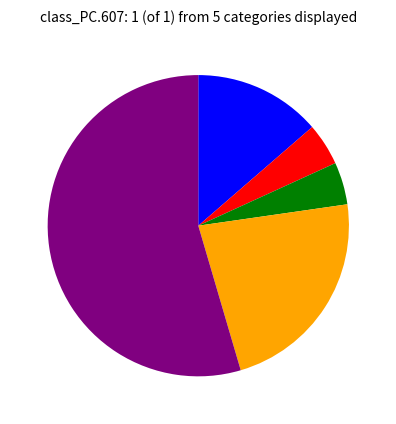

Is there a majority slice in this chart?

Yes